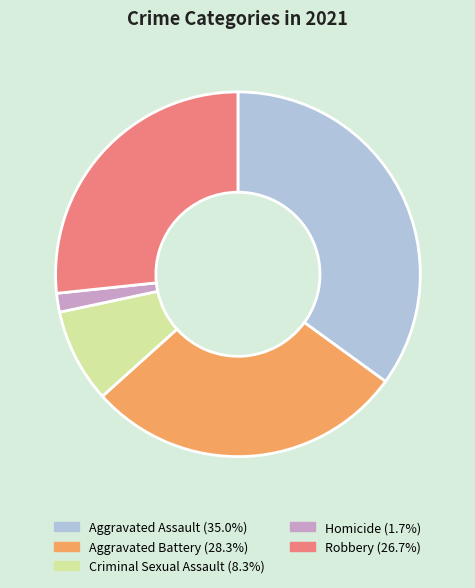

Does Aggravated Assault represent more than half of the total?

No